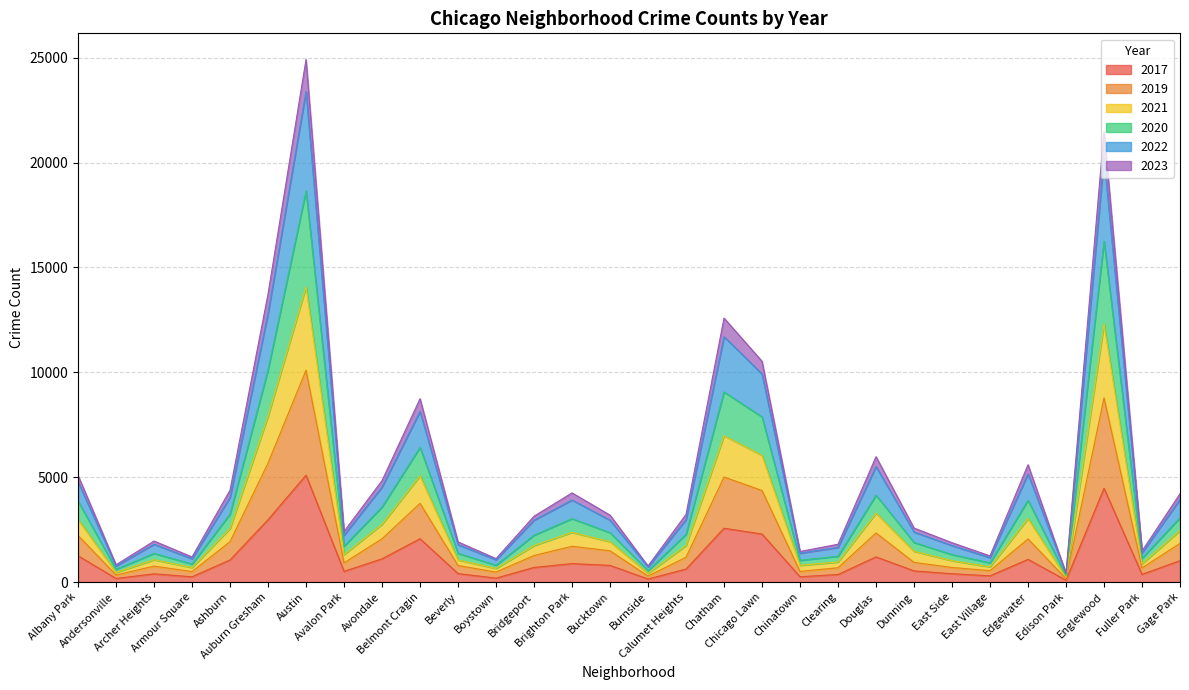

What is the spread (max minus min) of values at Bucktown?

2396